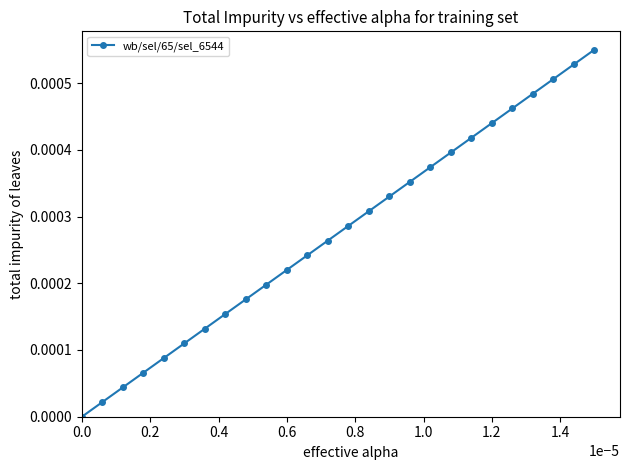

True or false: there are more than 1 points higher than both neighbors.

False